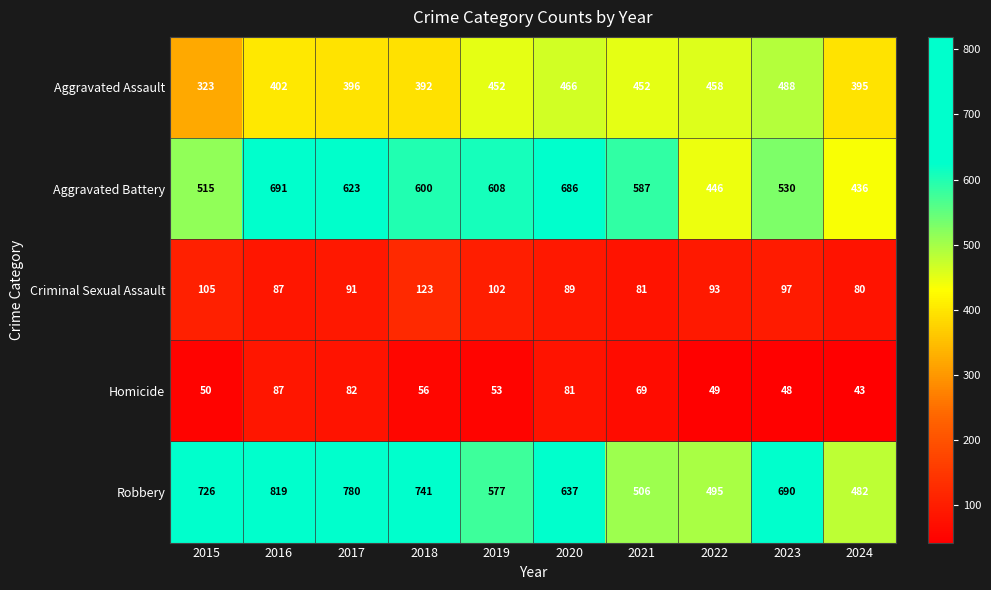

What is the spread (max minus min) of values at 2019?

555